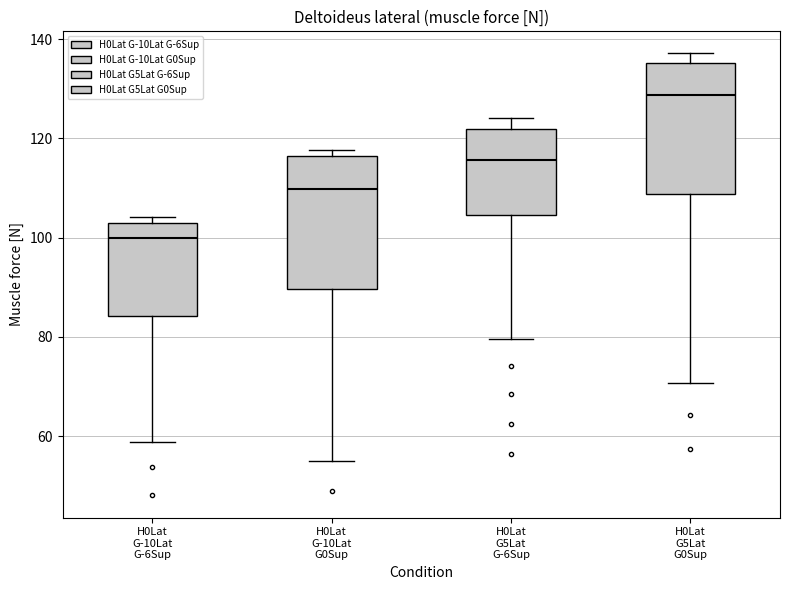

Reading left to right, read every box against the y-axis: the position of its median line, the range the box covers, and the ends of its whiskers. The values are not printed on the chart, so give them approximately, as read against the axis.

H0Lat G-10Lat G-6Sup: median 100, box 84 to 102, whiskers 58 to 104
H0Lat G-10Lat G0Sup: median 110, box 90 to 116, whiskers 56 to 118
H0Lat G5Lat G-6Sup: median 116, box 104 to 122, whiskers 80 to 124
H0Lat G5Lat G0Sup: median 128, box 108 to 136, whiskers 70 to 138